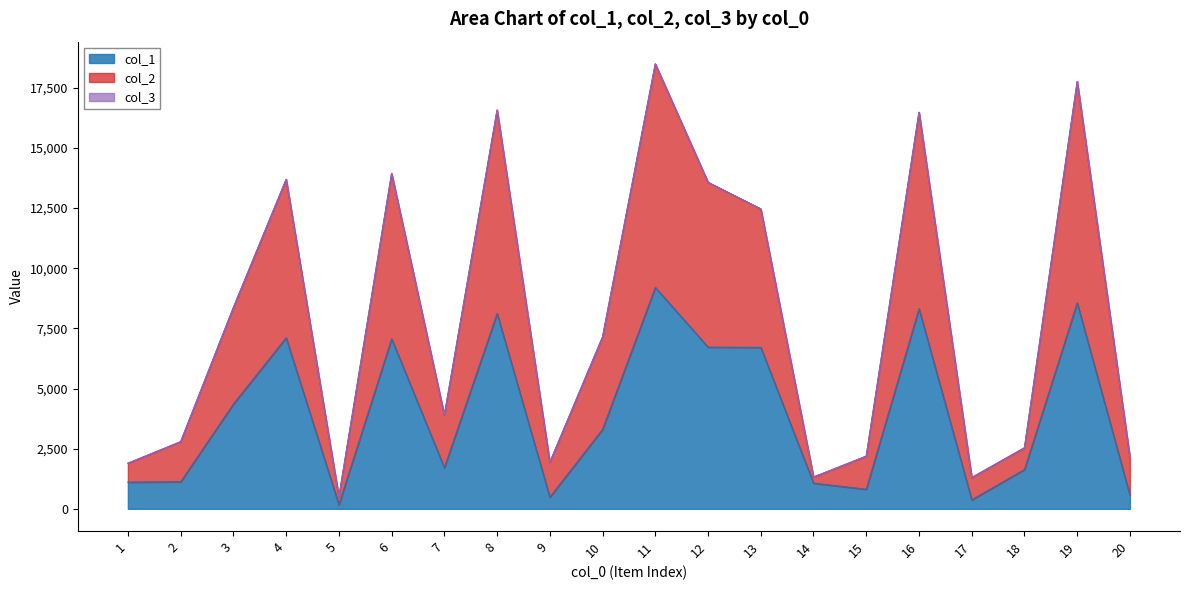

What is the value of the col_2 point at the 16th from the left?

16479